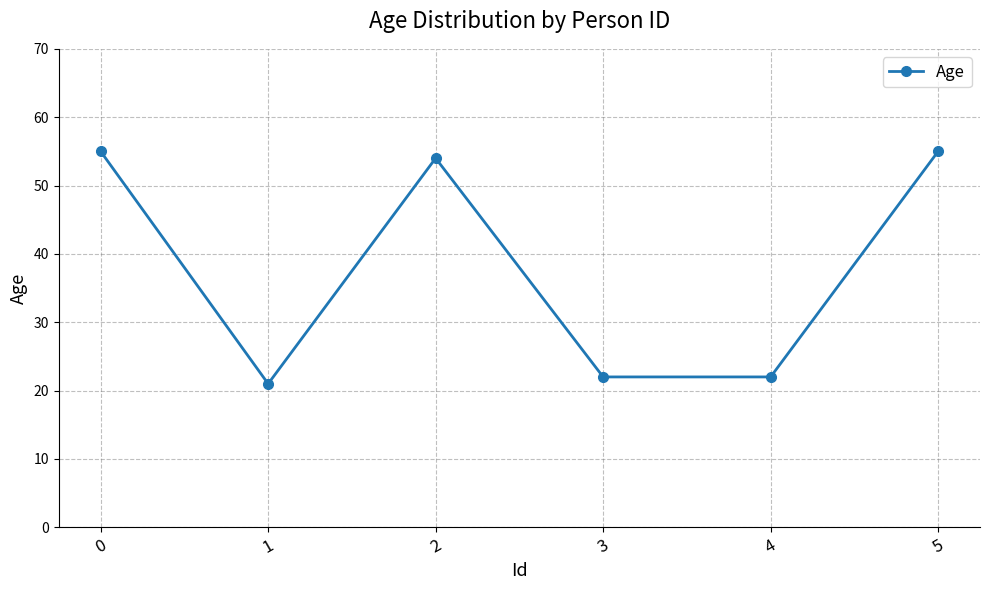

Where is the first local minimum?

1